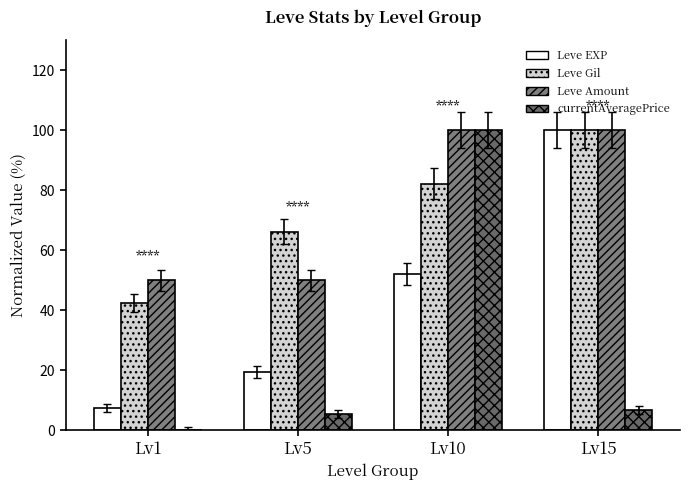

Which has a higher value, Lv15 or Lv1?

Lv15